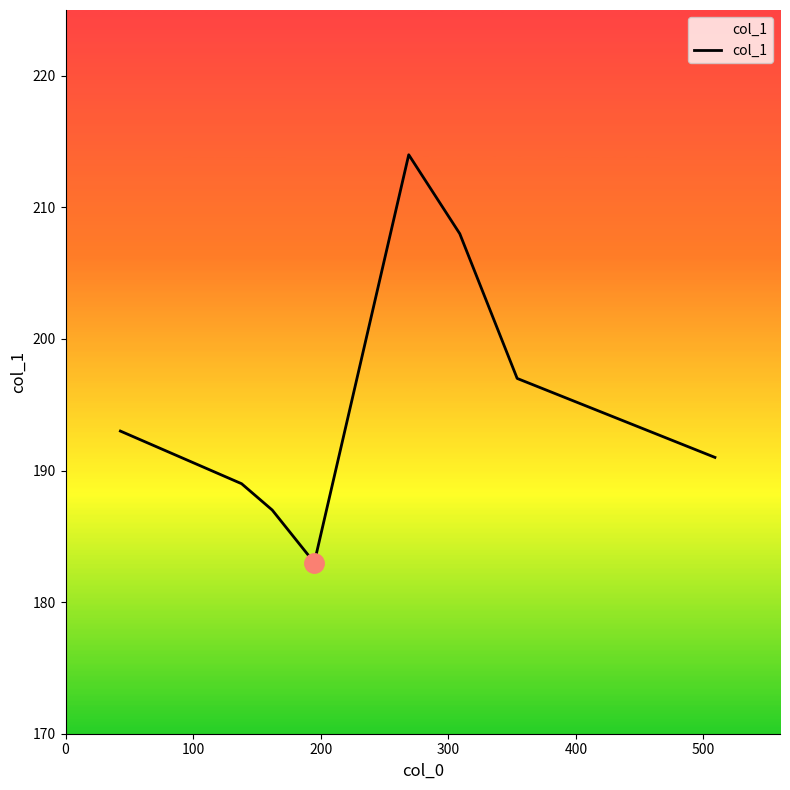

What is the average value?

195